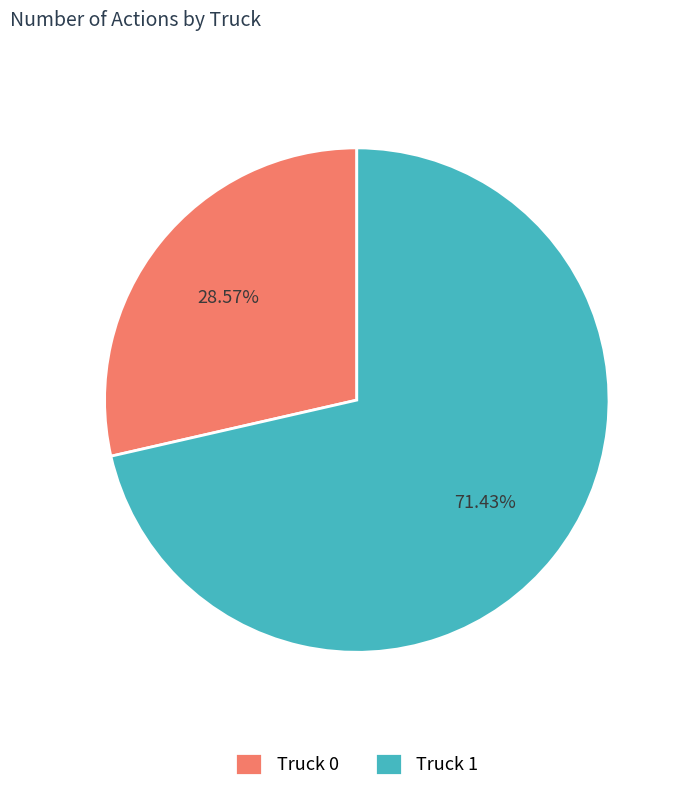

To the nearest percent, what is the average slice percentage?

50%